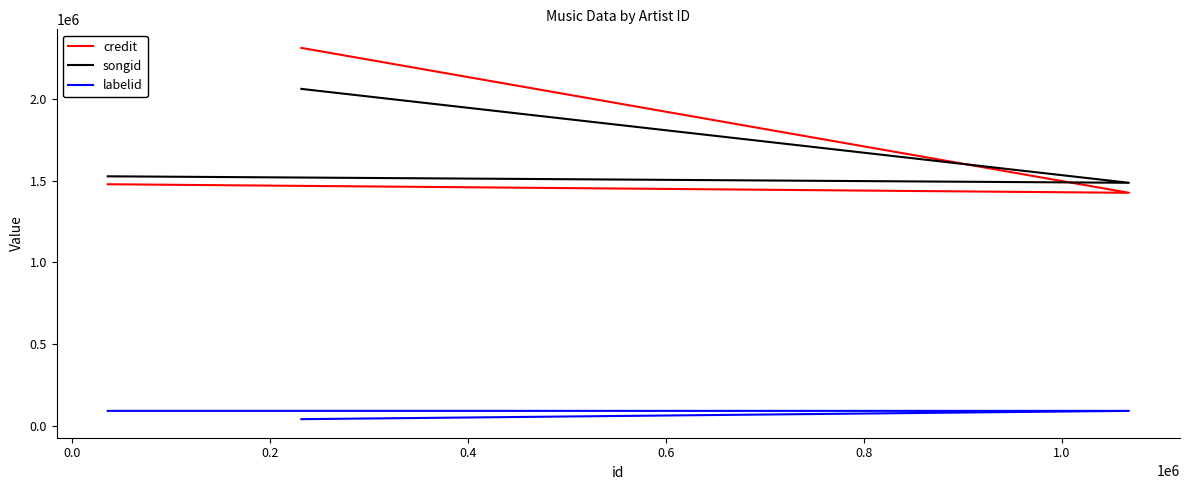

What is the difference between the second highest and minimum values in the credit series?

52257